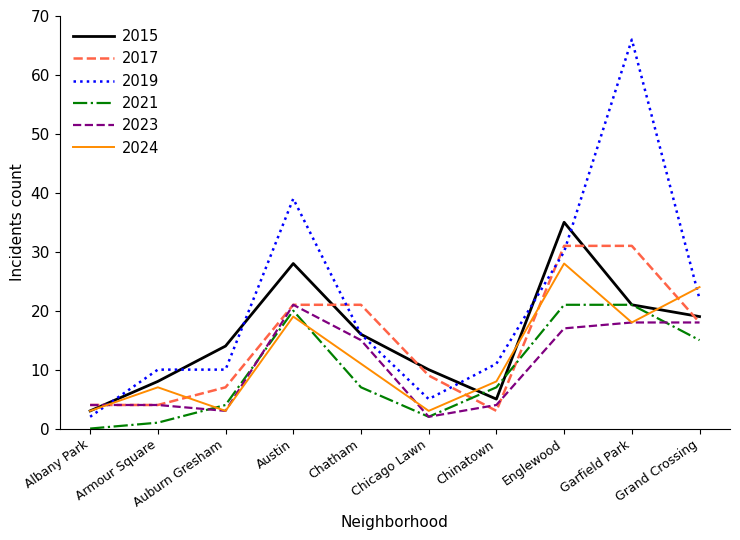

What is the difference between the highest and lowest values at Austin?

20